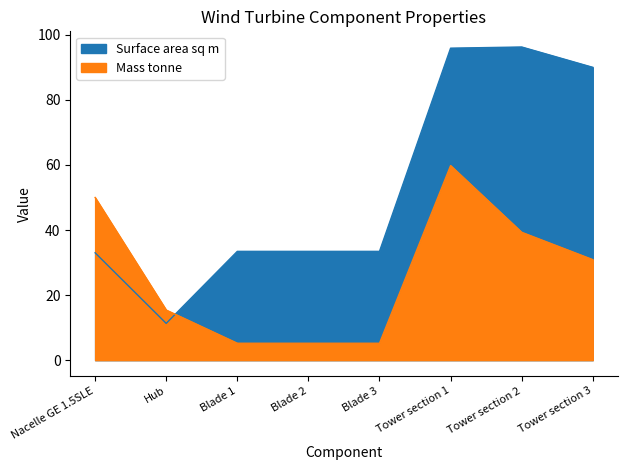

Is the value of Surface area sq m at Hub greater than the value of Mass tonne at Blade 2?

Yes